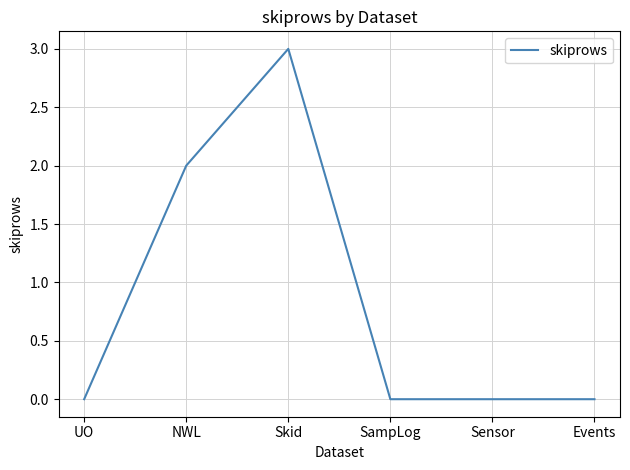

What is the sum of all values?

5